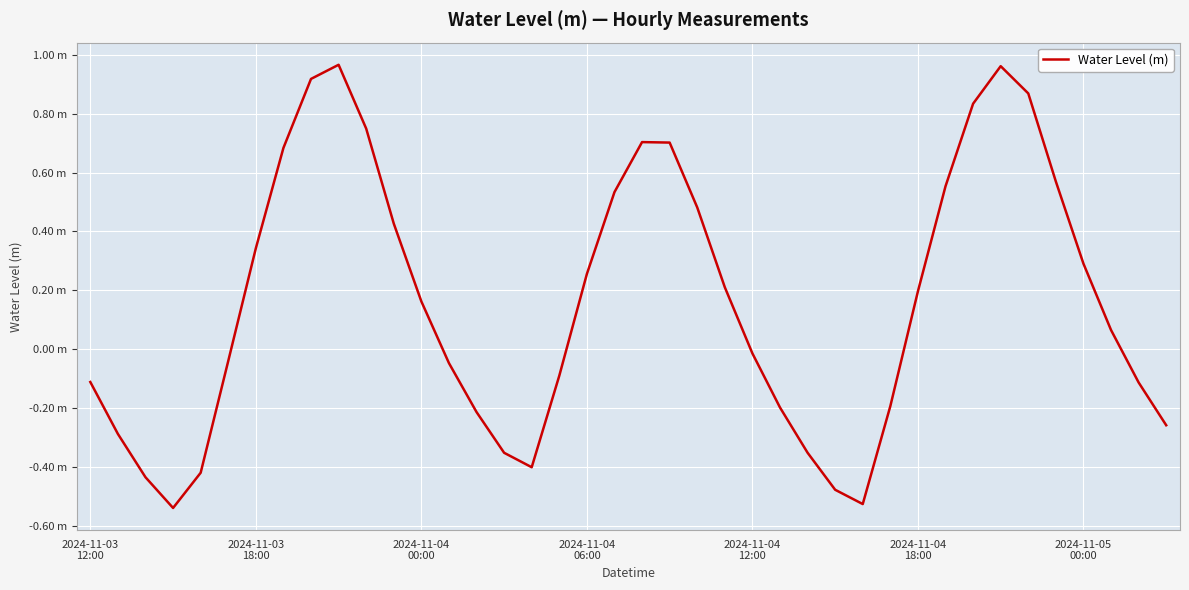

At which category does the data reach its first local peak?

9